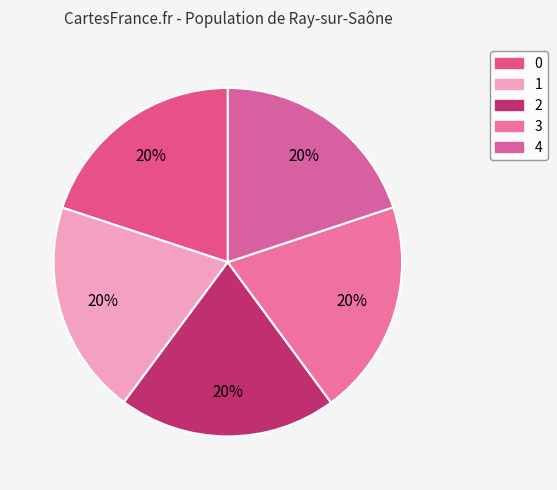

What is the largest slice in the pie chart?

2